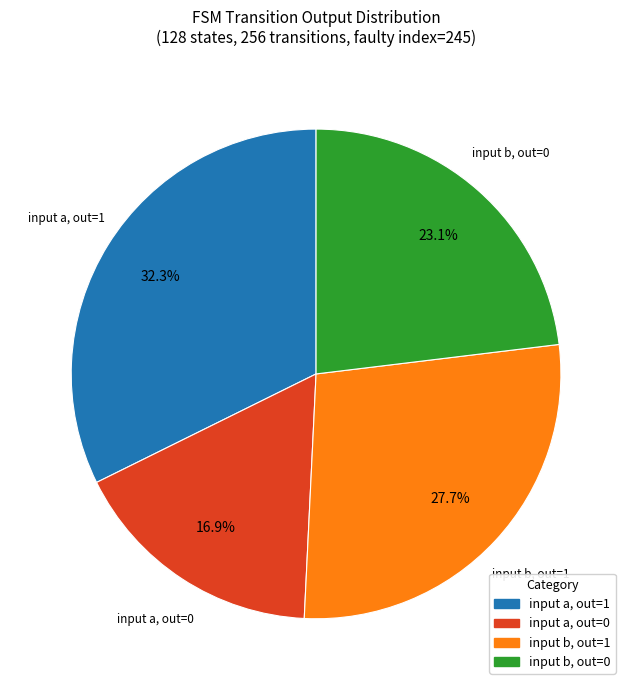

Is there a majority slice in this chart?

No